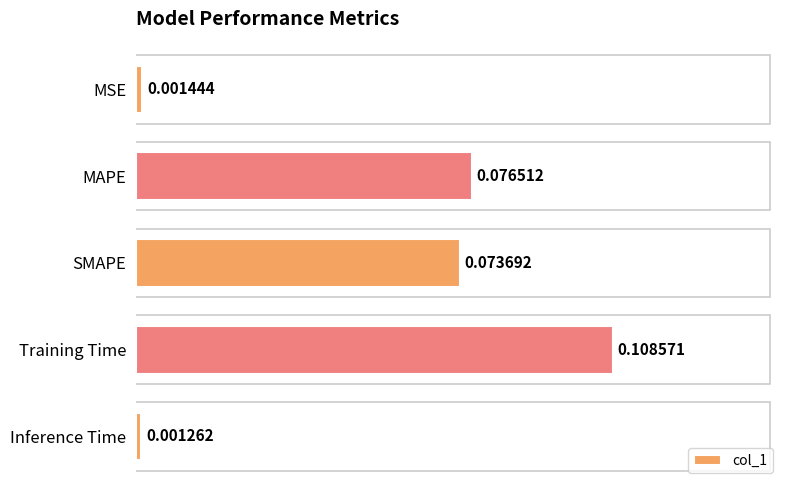

What is the sum of all values?

0.3